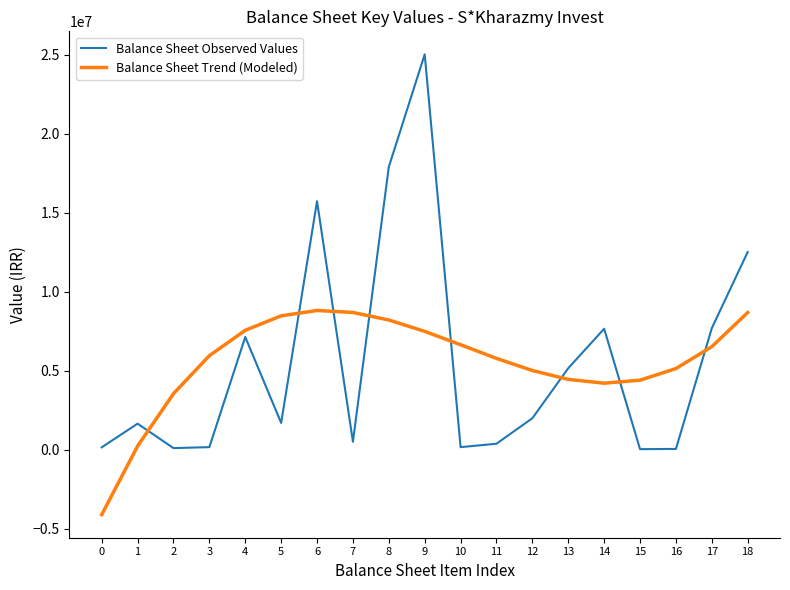

What is the approximate value of Balance Sheet Trend (Modeled) at 10?

6631174.7